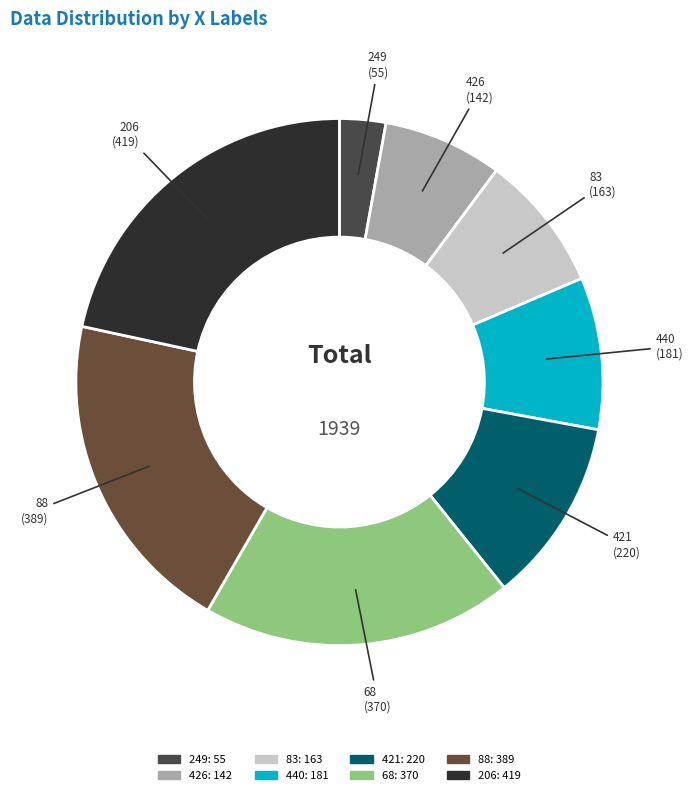

Is it true that 206 is 22% of the pie?

True